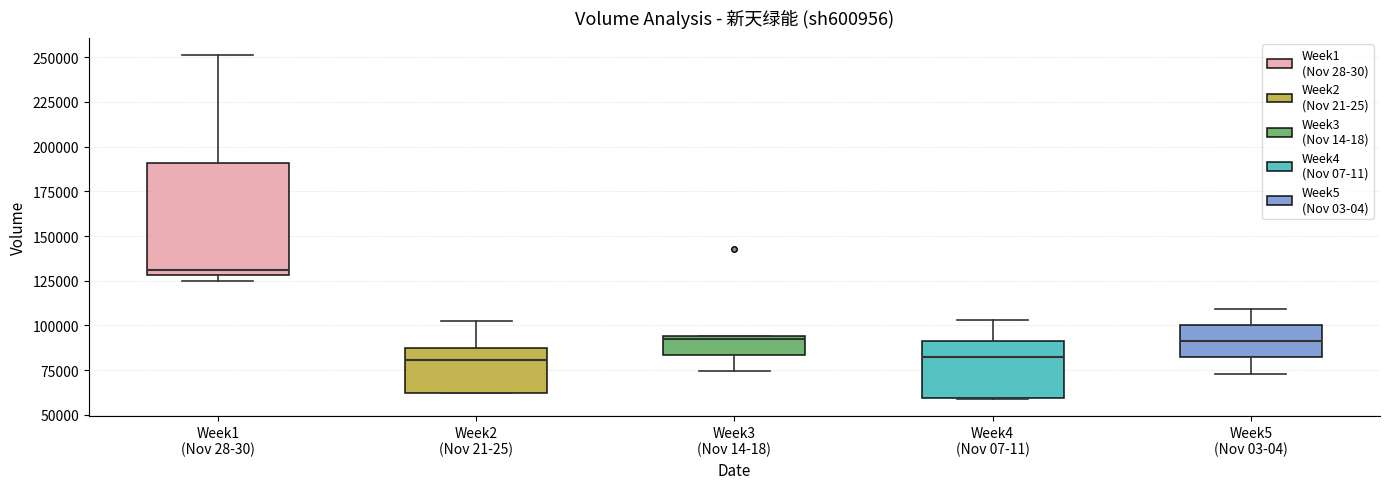

Reading left to right, transcribe this box plot: for each box, give where its median line is, the range the box spans, and where its two whiskers end, as read against the y-axis. The values are not printed on the chart, so give them approximately, as read against the axis.

Week1 (Nov 28-30): median 130000 (just above the box's lower edge), box 130000 to 190000, whiskers 125000 to 250000
Week2 (Nov 21-25): median 80000, box 60000 to 85000, whiskers 60000 to 100000
Week3 (Nov 14-18): median 90000, box 85000 to 95000, whiskers 75000 to 95000
Week4 (Nov 07-11): median 85000, box 60000 to 90000, whiskers 60000 to 105000
Week5 (Nov 03-04): median 90000, box 80000 to 100000, whiskers 75000 to 110000